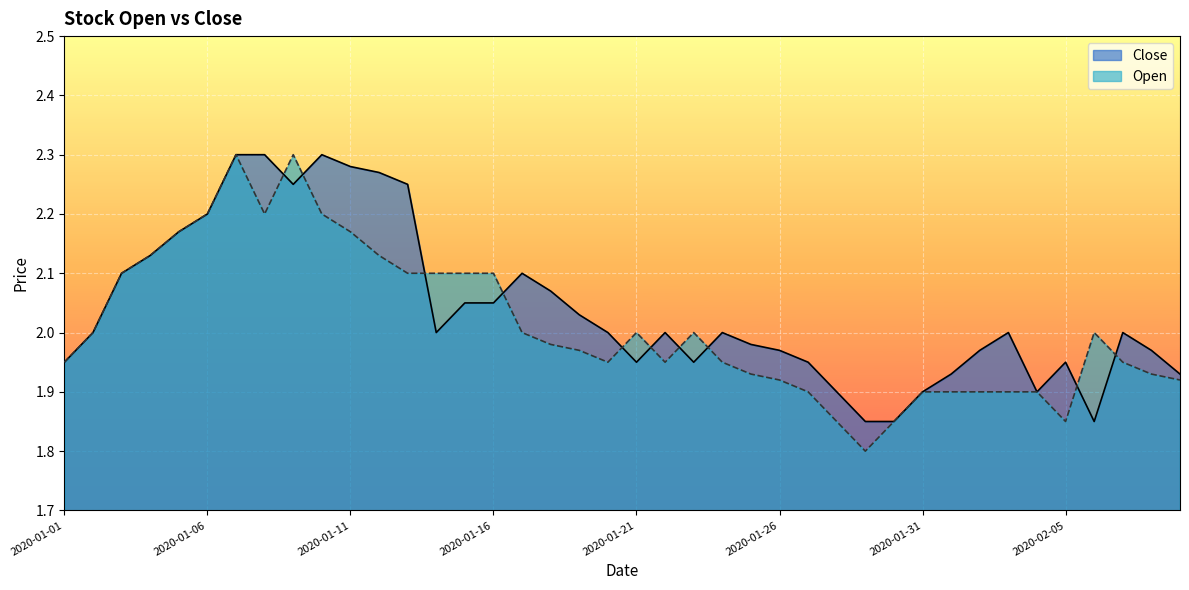

In Close, how many points are higher than both neighbors (excluding endpoints)?

7